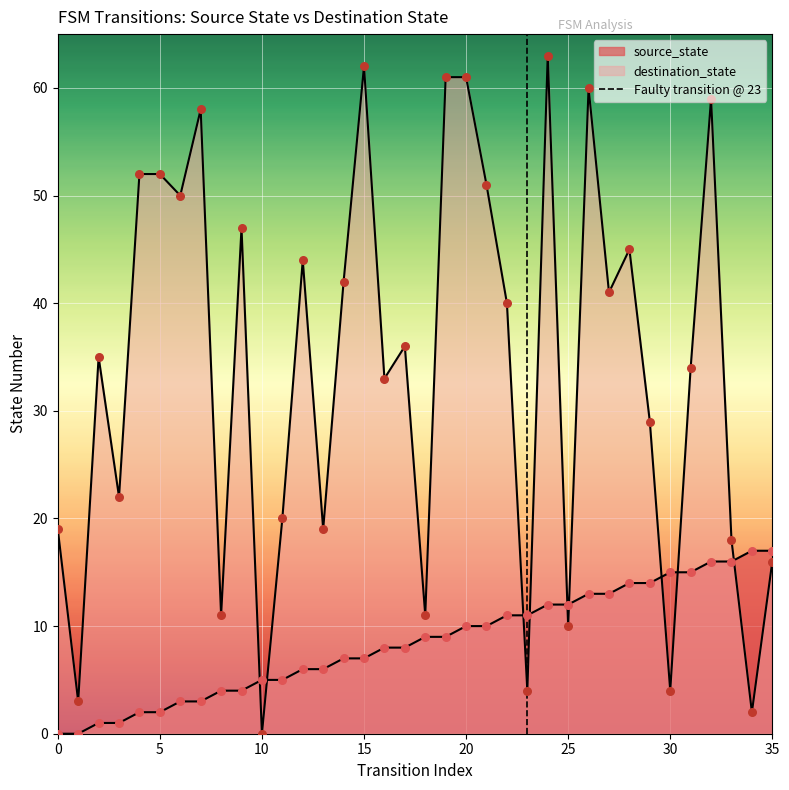

Which has a higher value, 0 or 5?

5